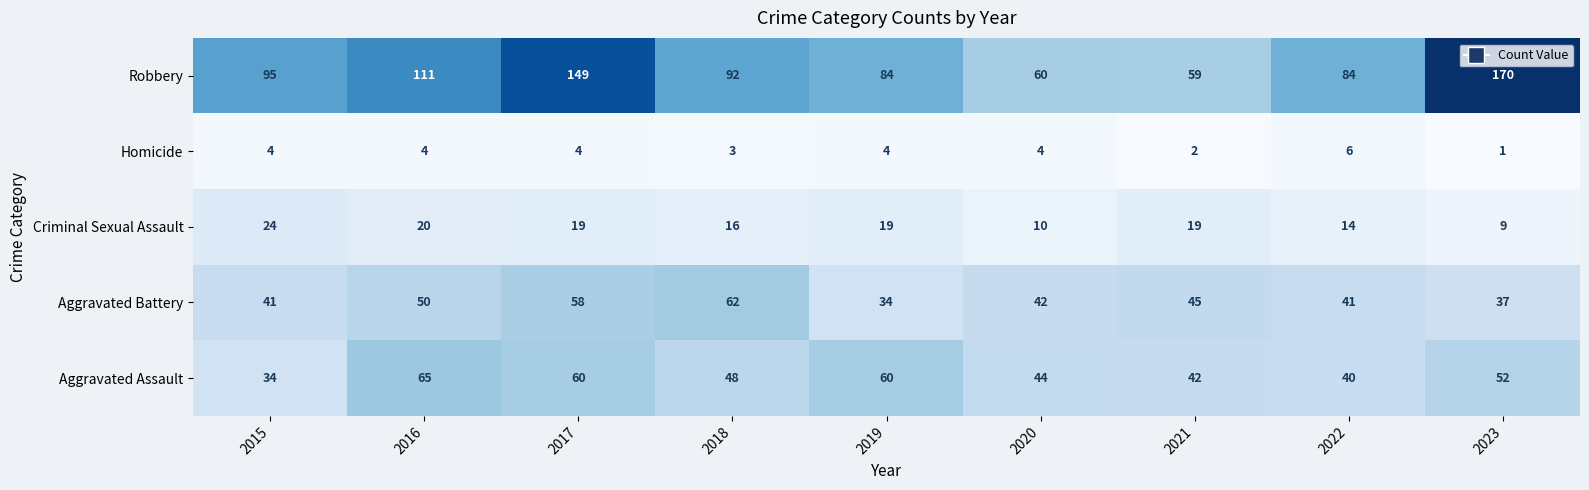

Which series changed the most between 2020 and 2023?

Robbery